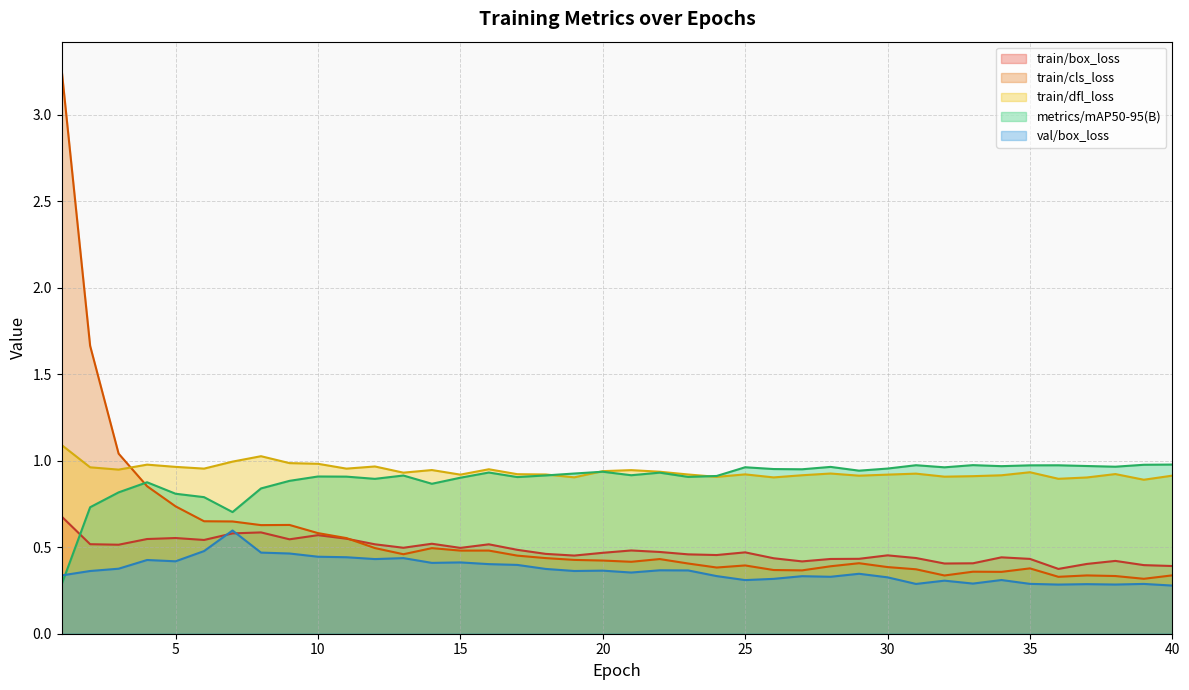

Which has a higher value, 33 or 26?

26